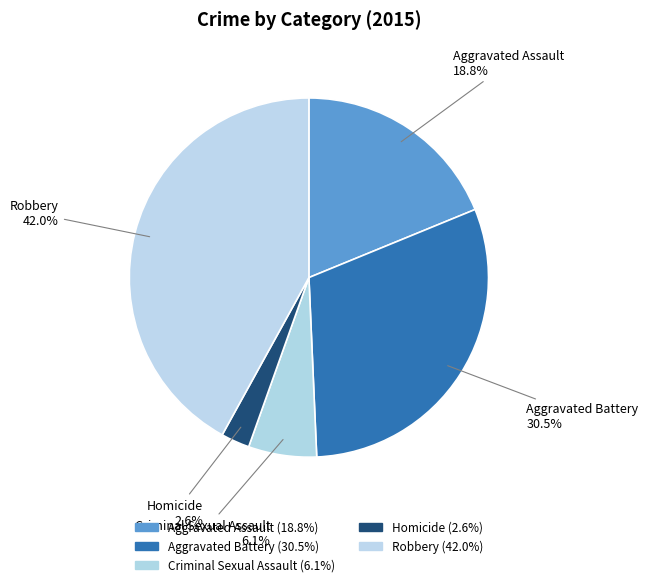

Combined, what portion of the pie is Aggravated Battery and Criminal Sexual Assault?

36.6%